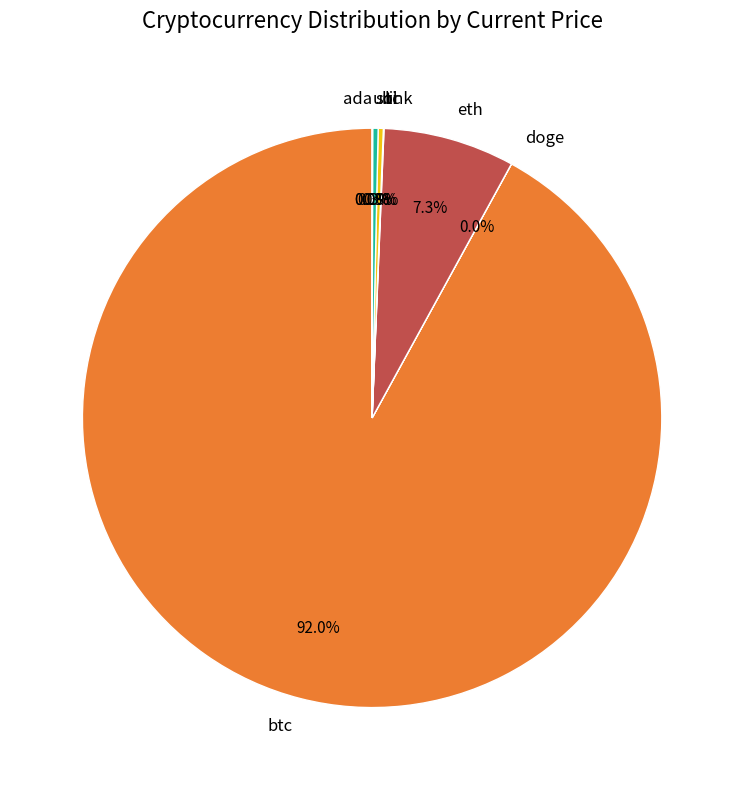

Do eth and sol together represent more than half of the pie?

No